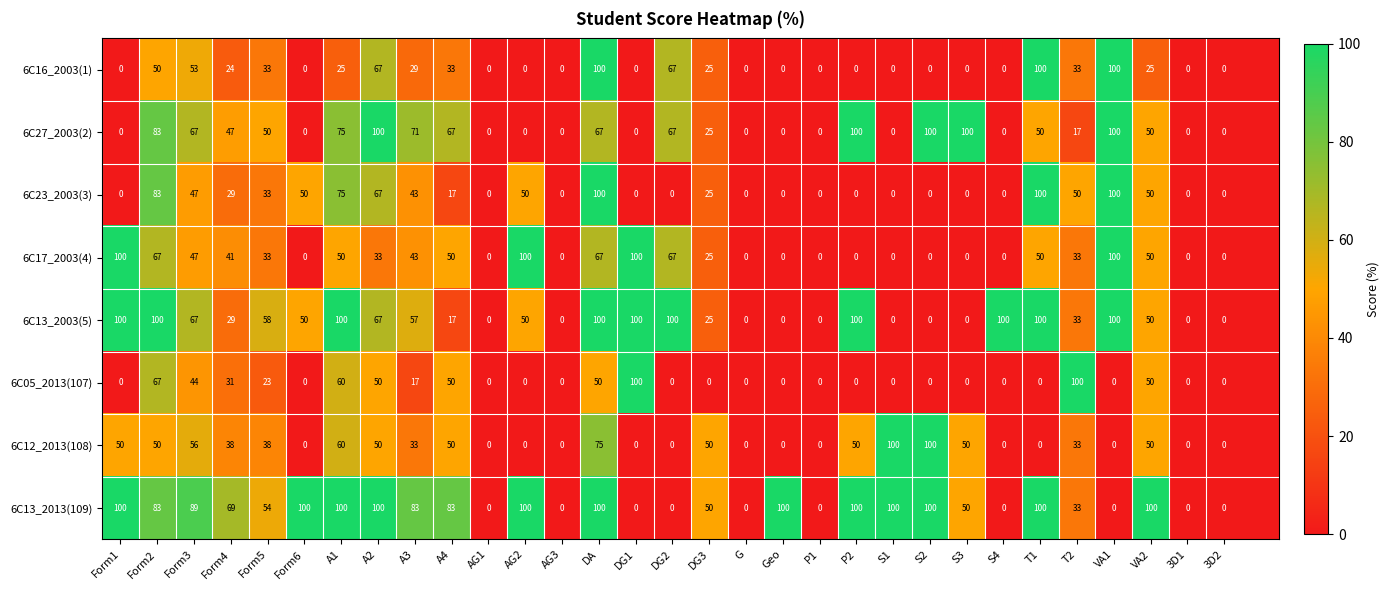

What is the total value across all series at A4?

367